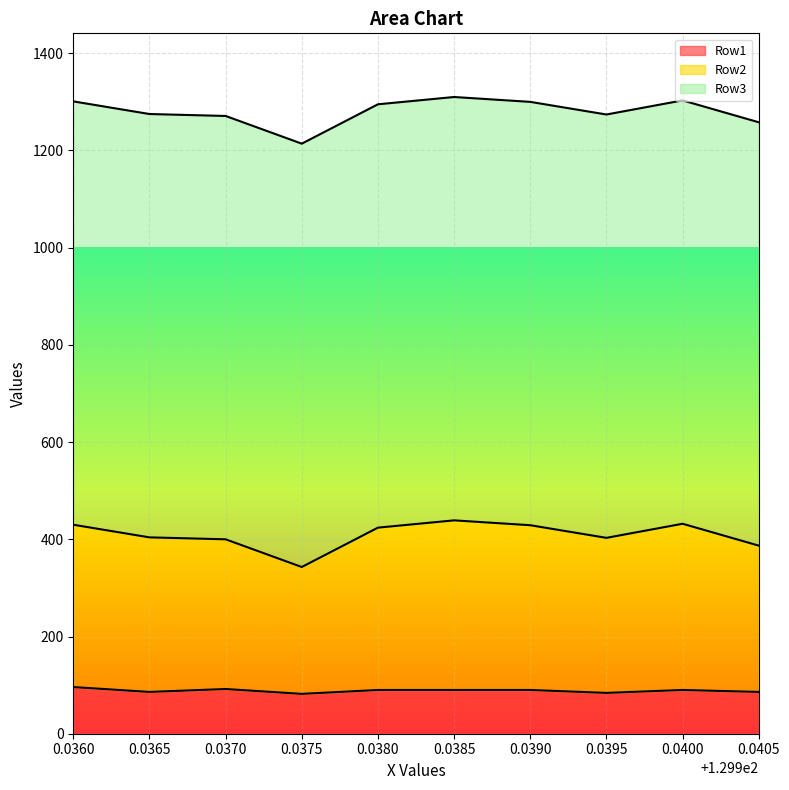

The value of Row1 at 0.0380 is 90.0. True or false?

True